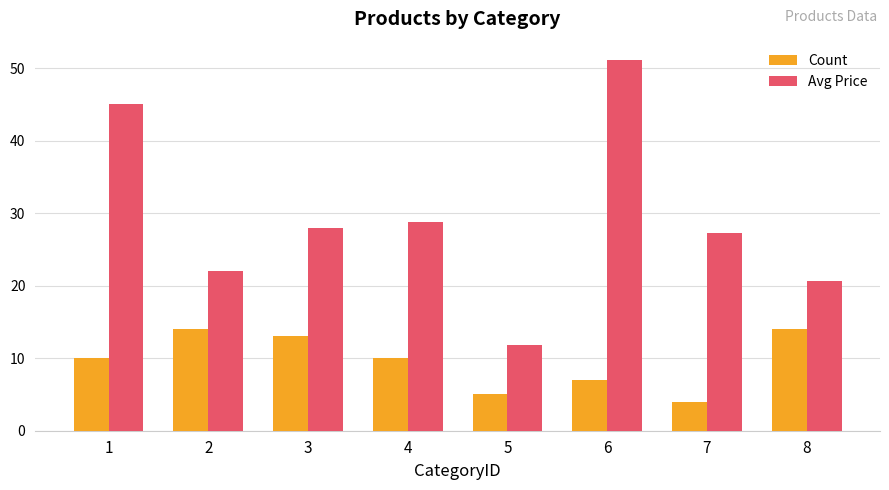

Which label corresponds to the smallest value in the chart?

7